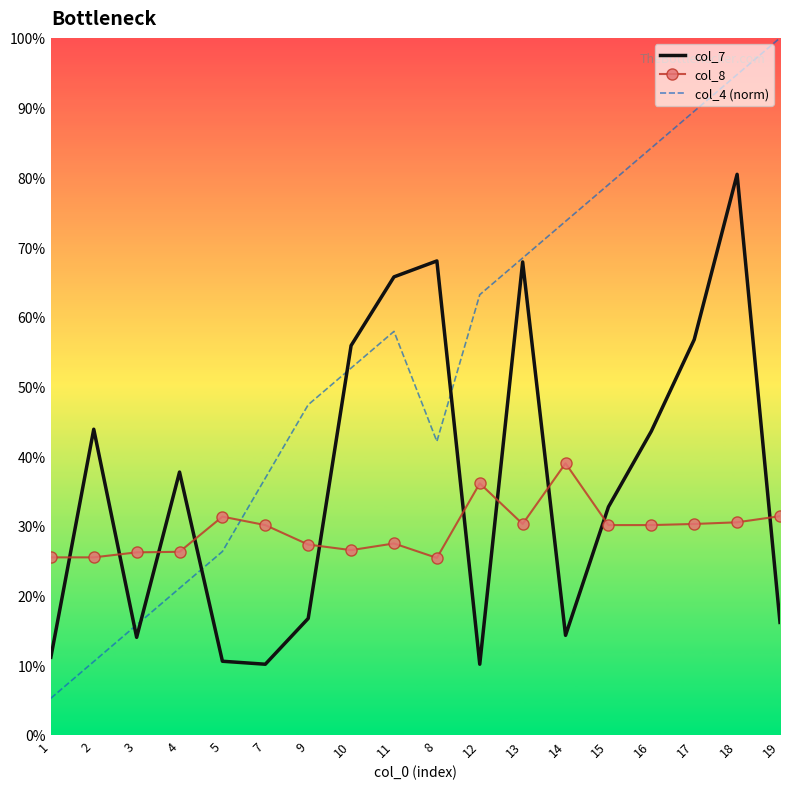

What are all the series names shown in the legend?

col_7, col_8, col_4 (norm)